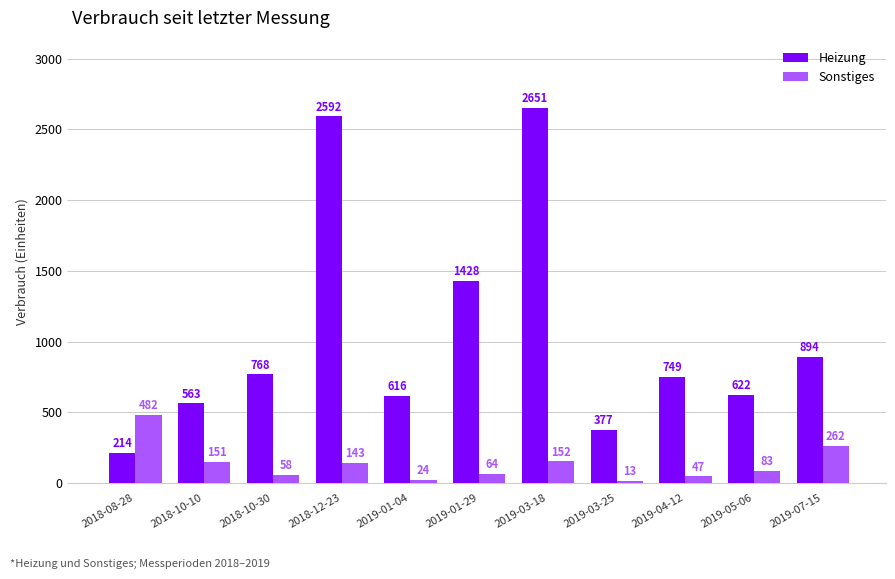

What is the maximum value for Sonstiges?

482